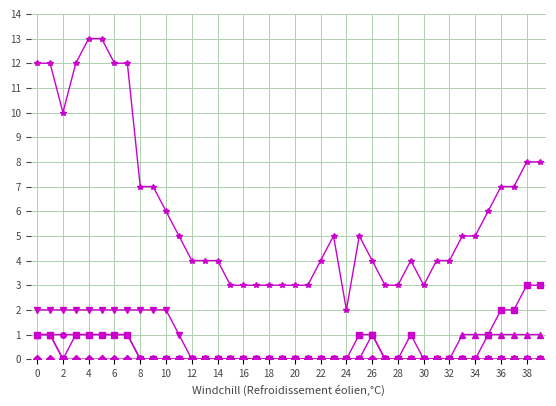

What is the maximum value shown in the chart?

13